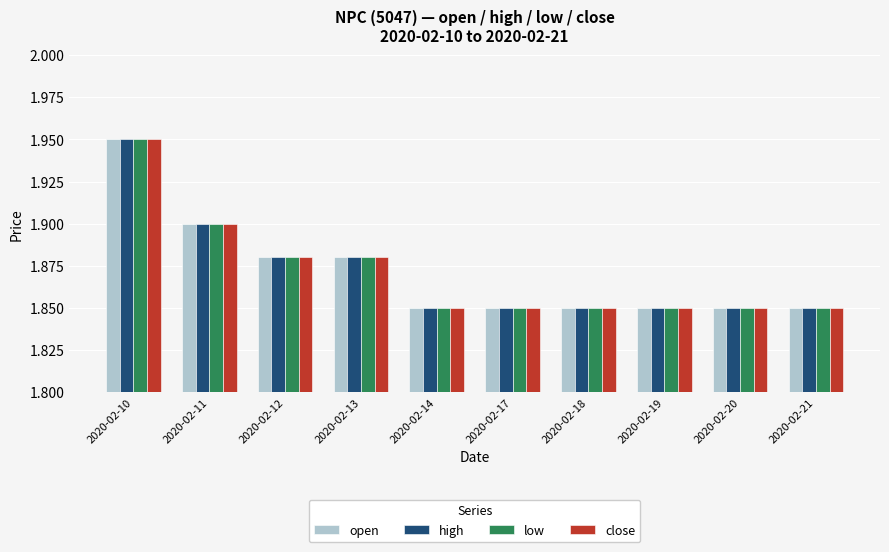

How many close values are between 1 and 2?

10